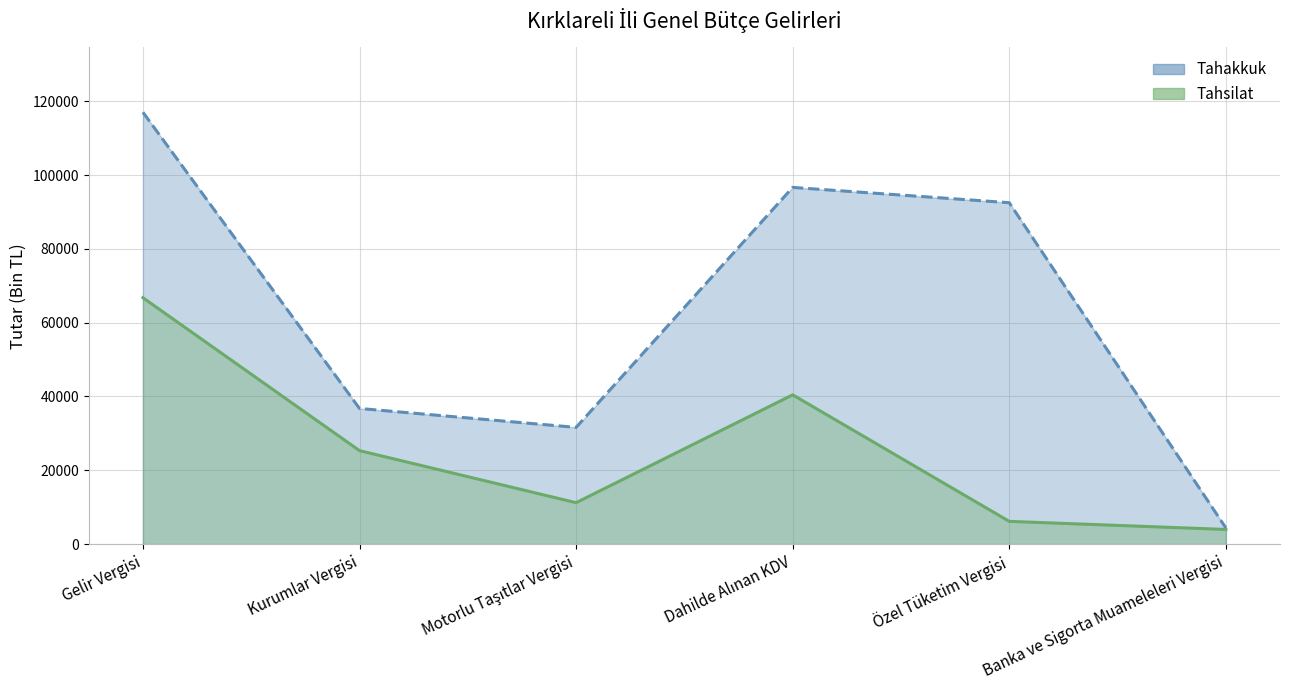

List the series in order of their peak value, lowest first.

Tahsilat (çizgi), Tahakkuk (çizgi)